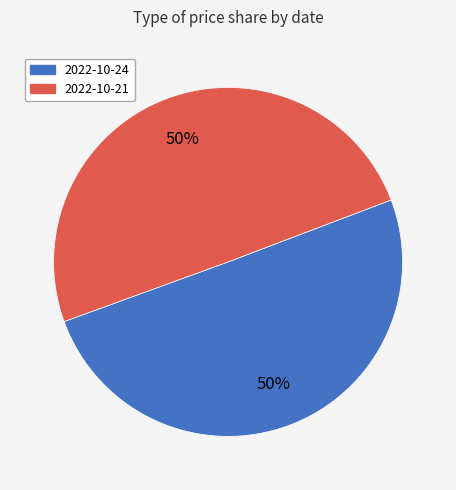

Combined, do 2022-10-21 and 2022-10-24 account for over 50%?

Yes